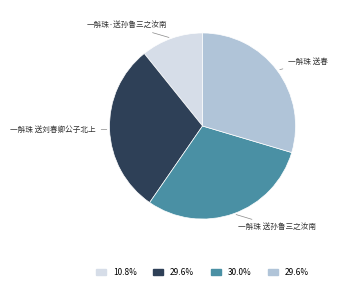

Which slice is the smallest?

一斛珠·送孙鲁三之汝南